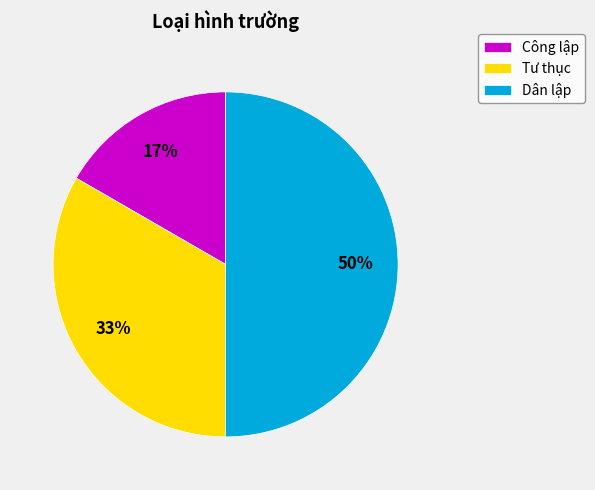

Which category has the smallest portion of the pie?

Công lập